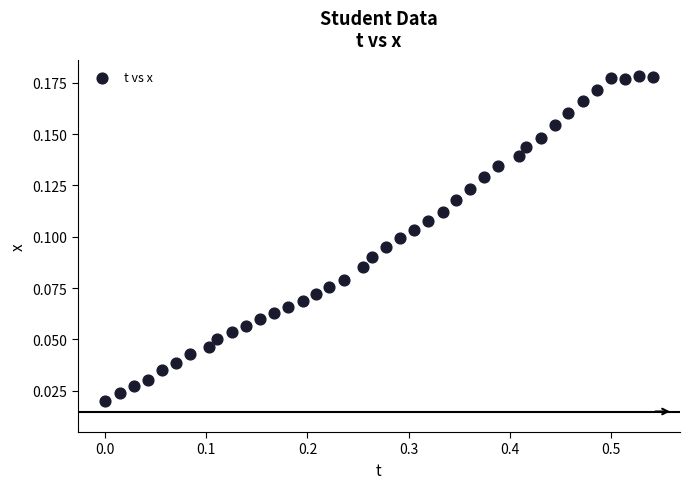

What is the range of X values (max minus min)?

0.5